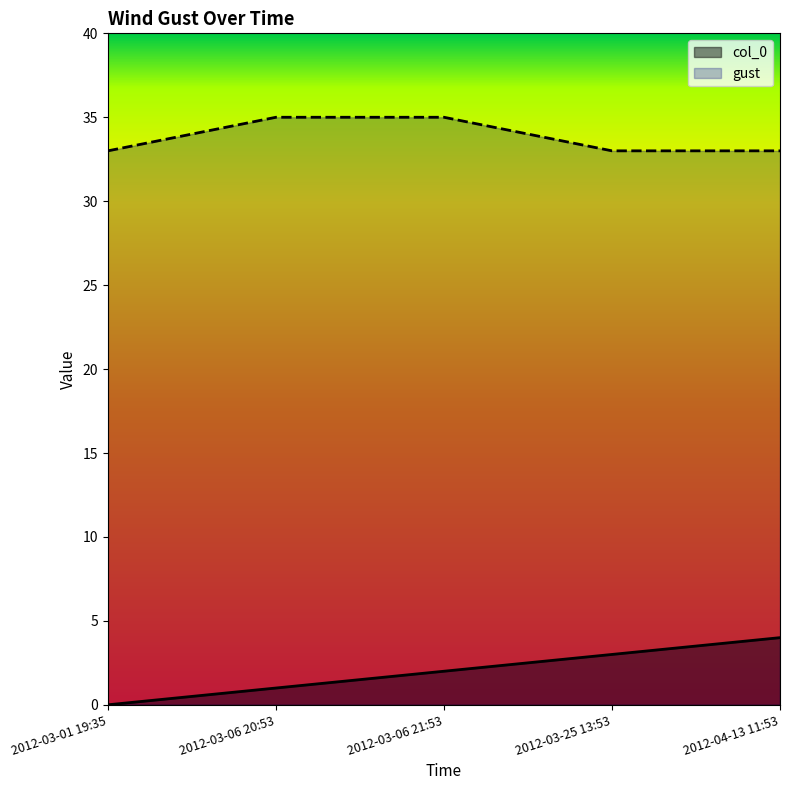

What is the label of the 1st point from the left?

2012-03-01 19:35